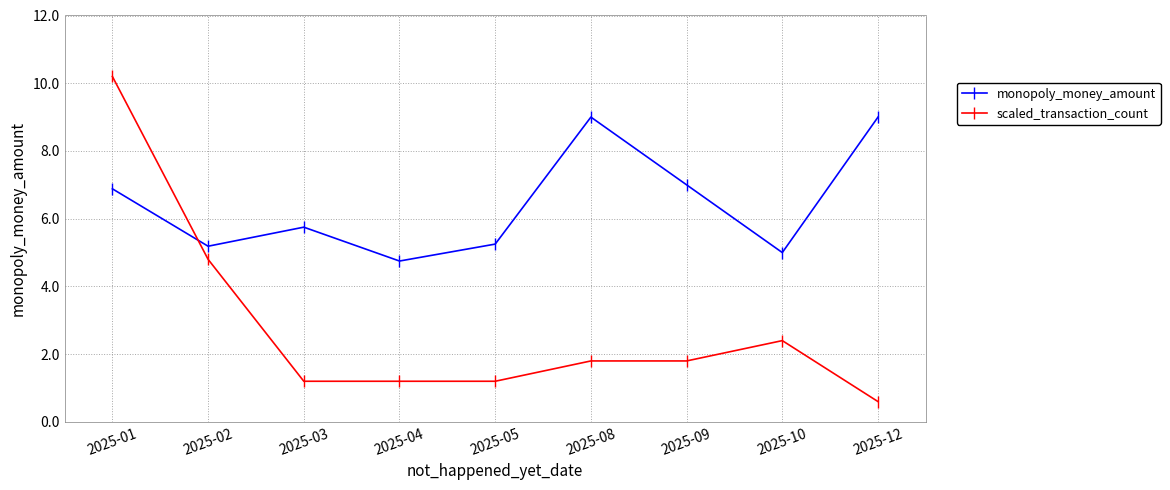

Between 2025-02 and 2025-09, which series saw the biggest shift?

scaled_transaction_count